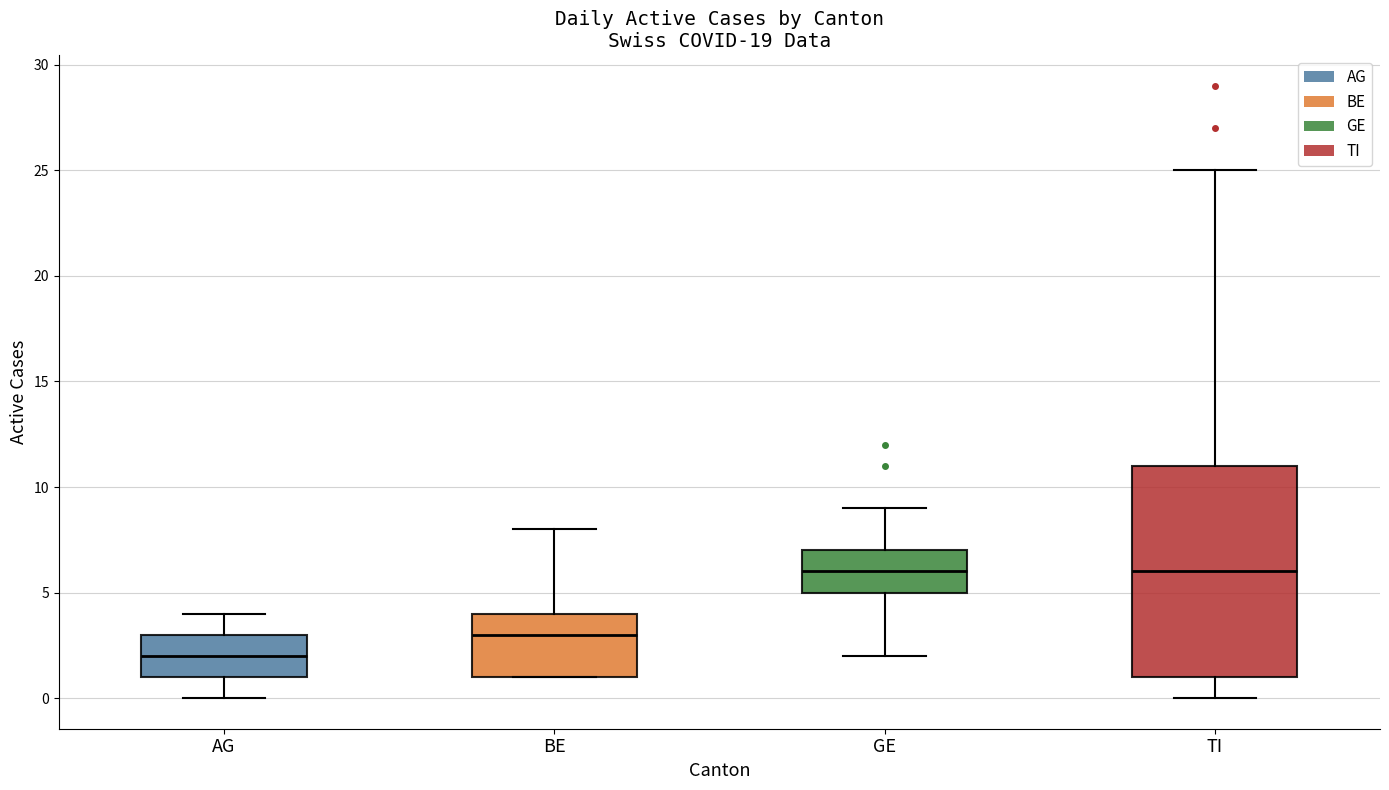

Reading left to right, transcribe this box plot: for each box, give where its median line is, the range the box spans, and where its two whiskers end, as read against the y-axis. The values are not printed on the chart, so give them approximately, as read against the axis.

AG: median 2, box 1 to 3, whiskers 0 to 4
BE: median 3, box 1 to 4, whiskers 1 to 8
GE: median 6, box 5 to 7, whiskers 2 to 9
TI: median 6, box 1 to 11, whiskers 0 to 25